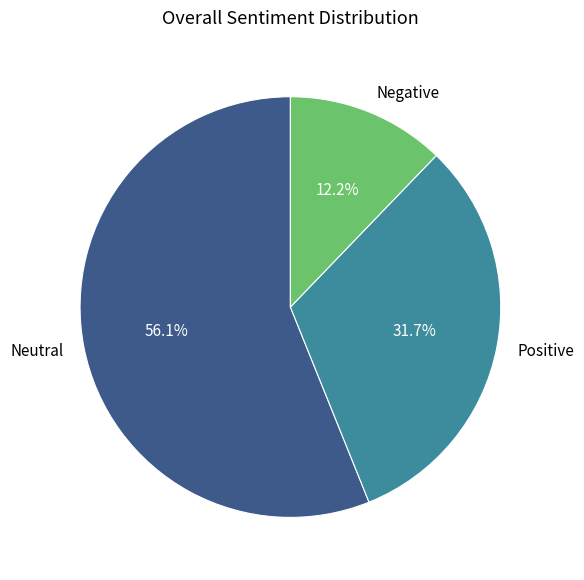

How many segments does this pie chart have?

3